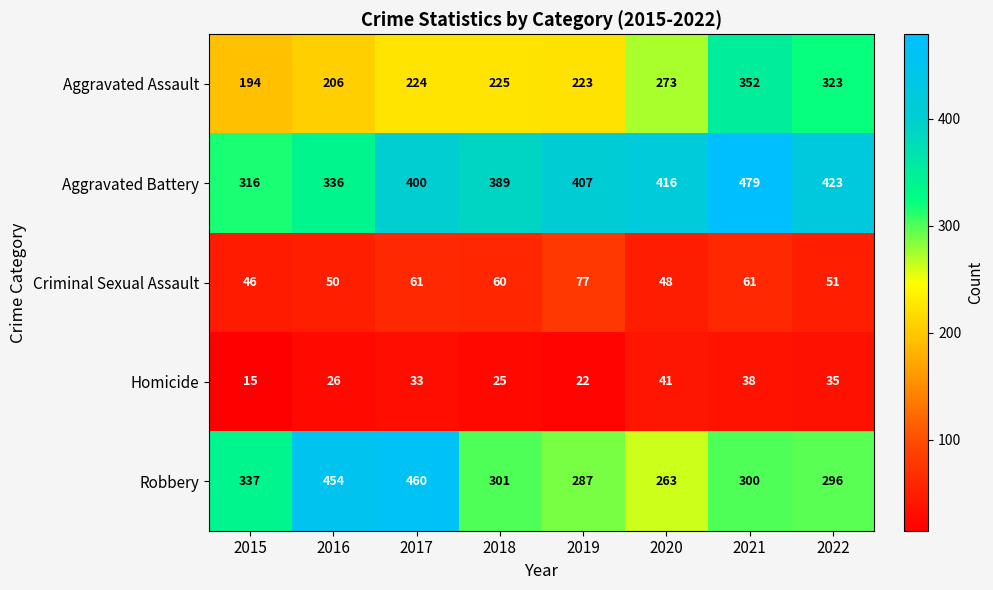

Is it true that Criminal Sexual Assault equals 60 at 2018?

True